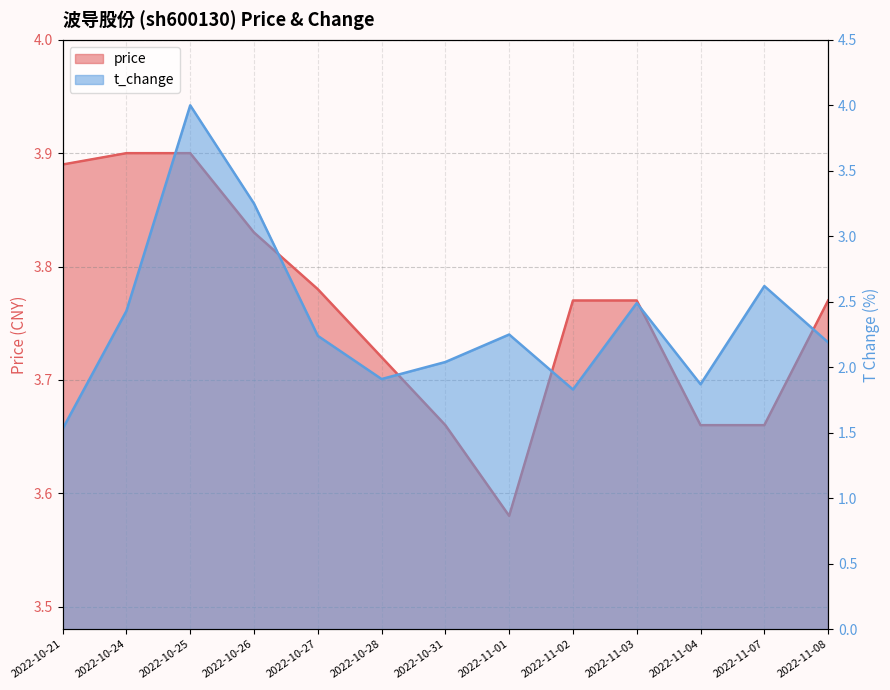

True or false: price and t_change cross at least once.

True